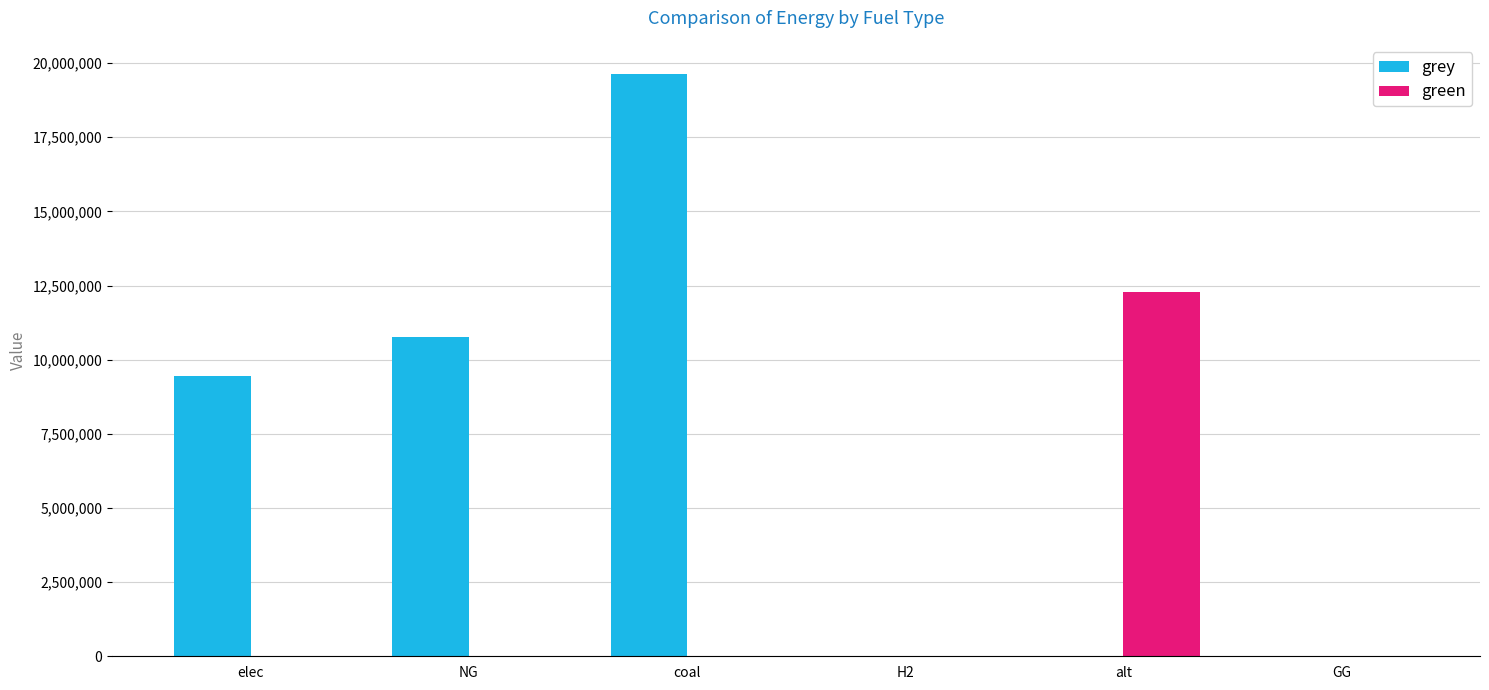

What is the total value across all series at coal?

19634644.2